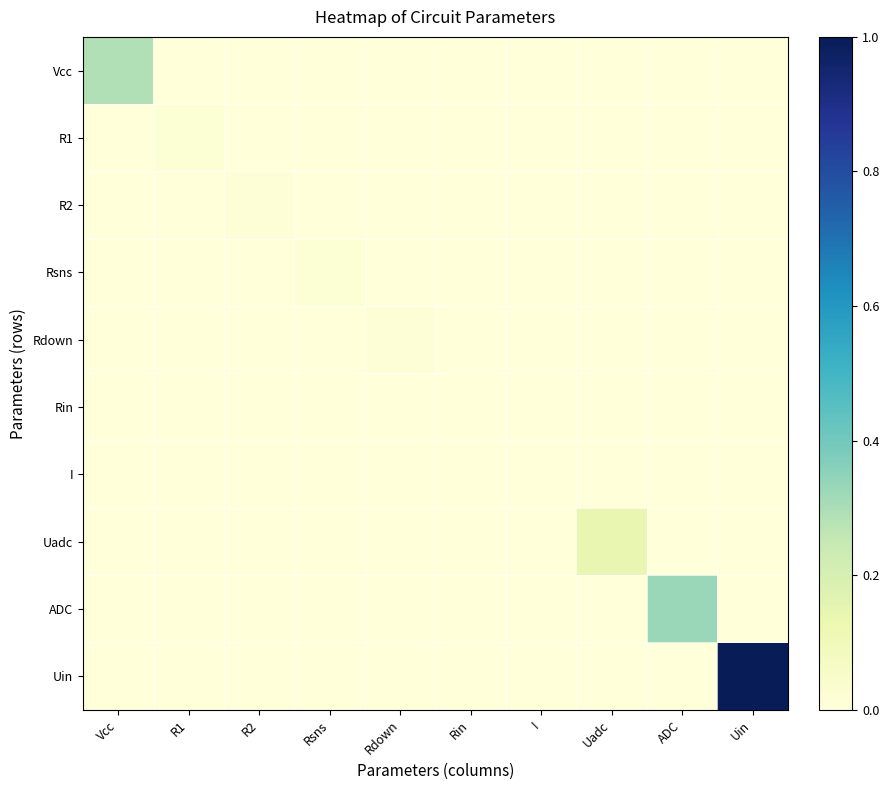

How many series are shown in this chart?

10